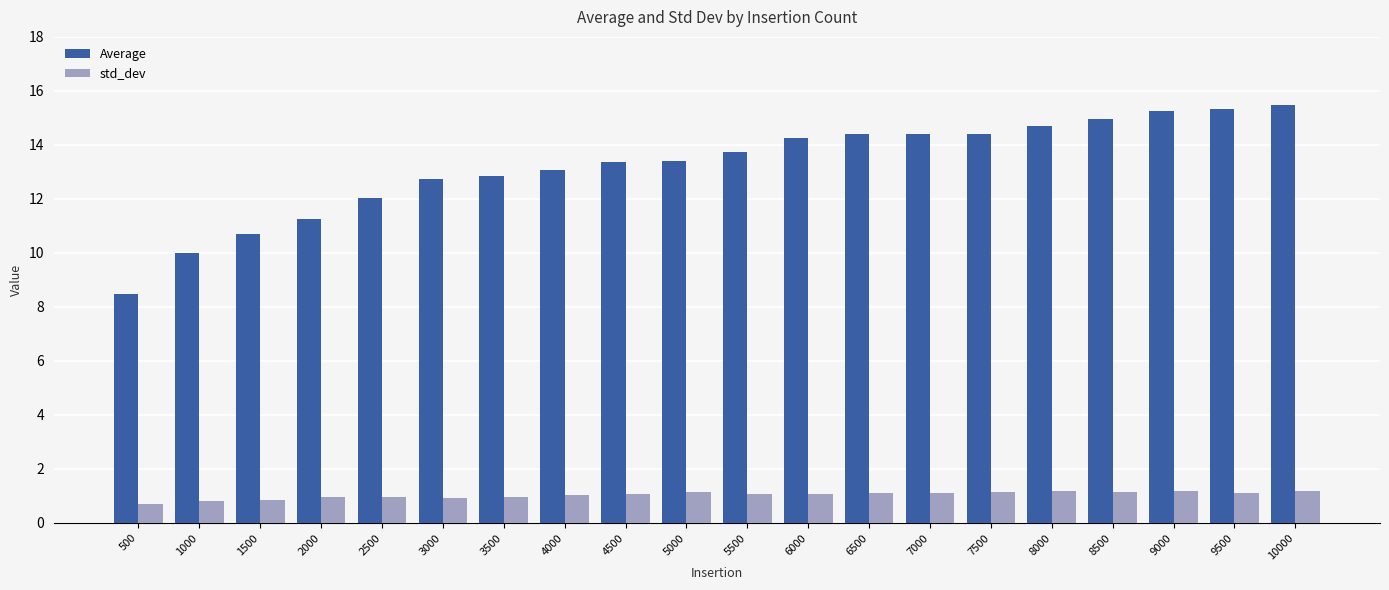

At 6500, list the series in order from largest to smallest.

Average, std_dev